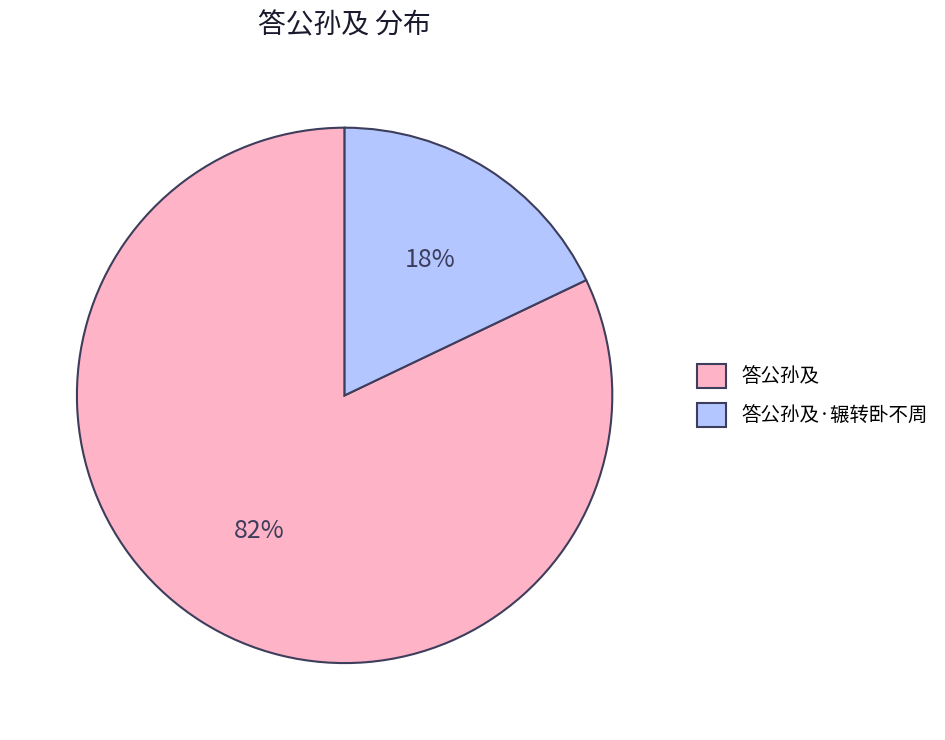

Rank the categories by value from lowest to highest.

答公孙及·辗转卧不周, 答公孙及